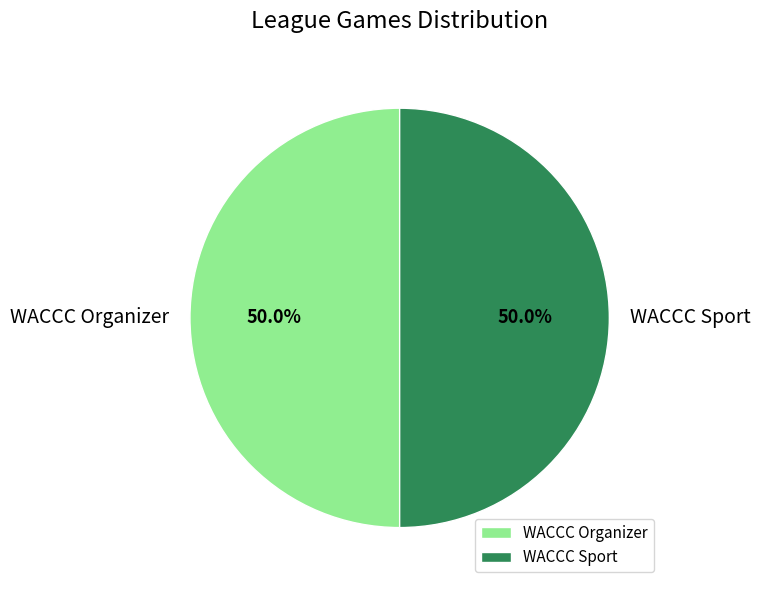

Approximately how many times larger is the value at WACCC Sport compared to WACCC Organizer?

1.0